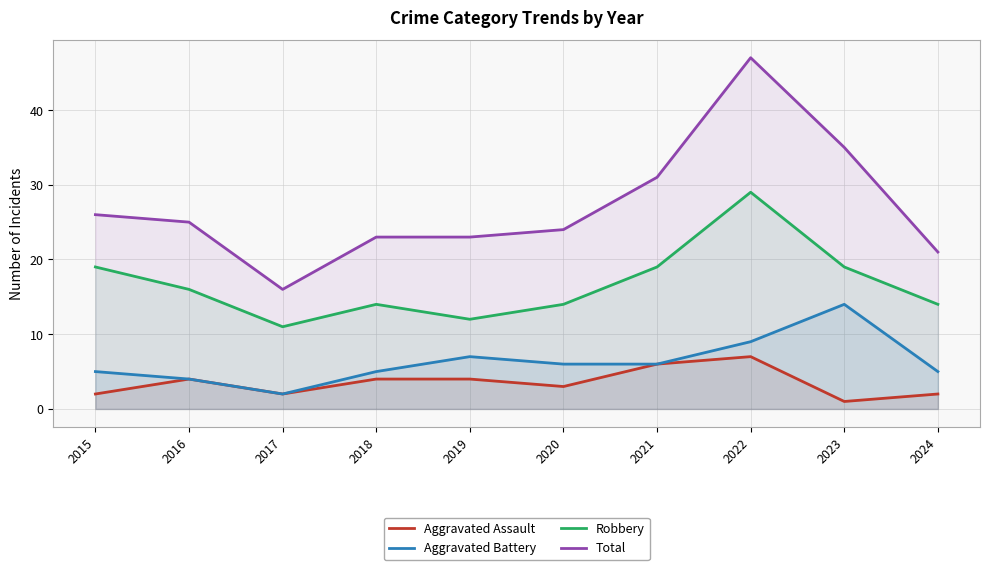

What are all the series names shown in the legend?

Aggravated Assault, Aggravated Battery, Robbery, Total